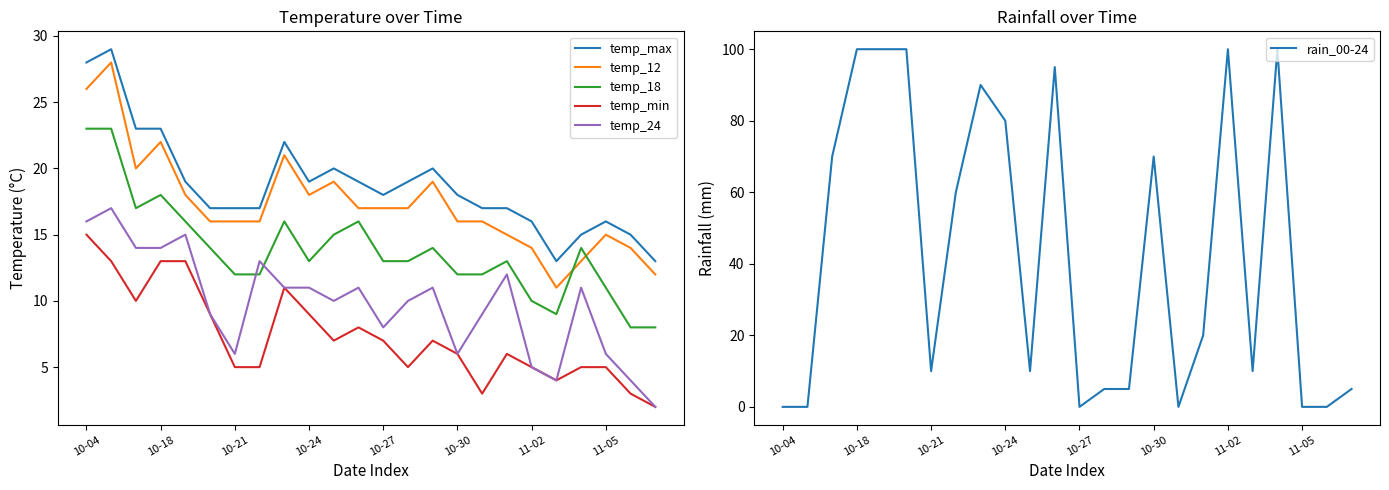

The value of temp_12 at 11-02 is 14. True or false?

True